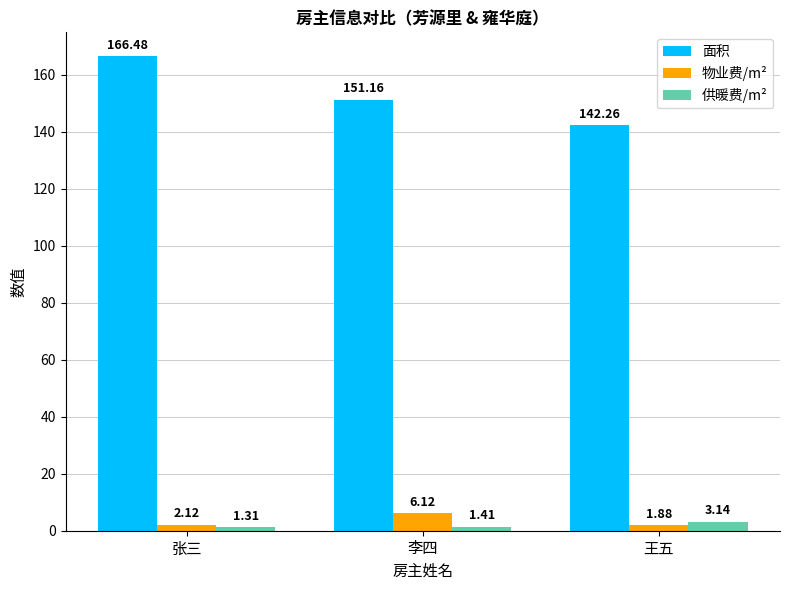

At which category is the sum across all series the highest?

张三